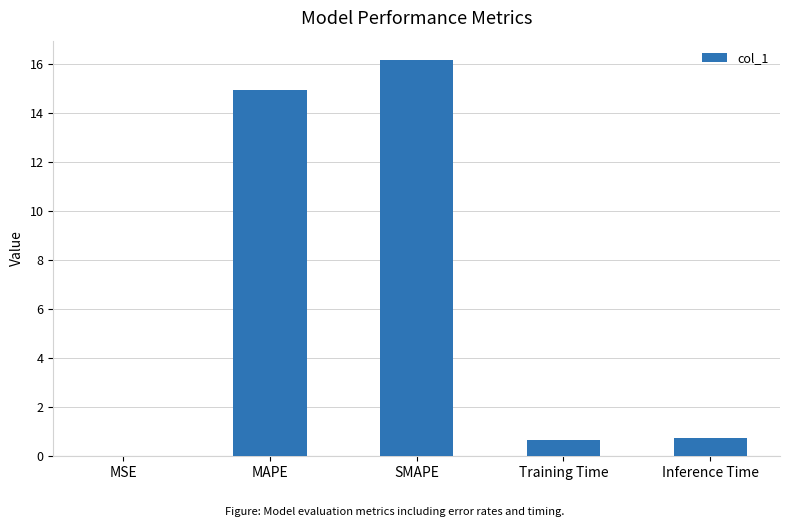

Between MSE and MAPE, which is larger?

MAPE